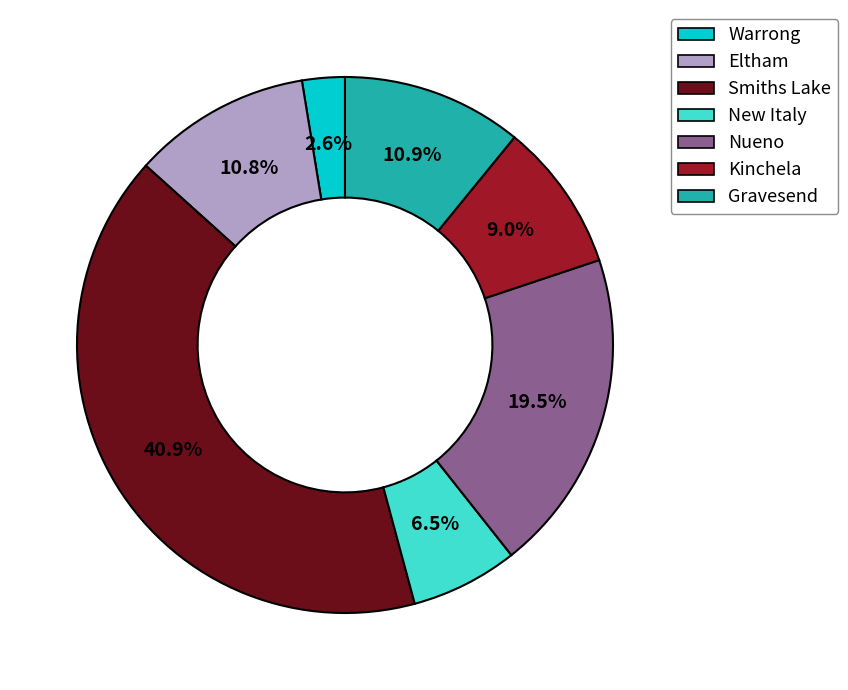

How many segments does this pie chart have?

7